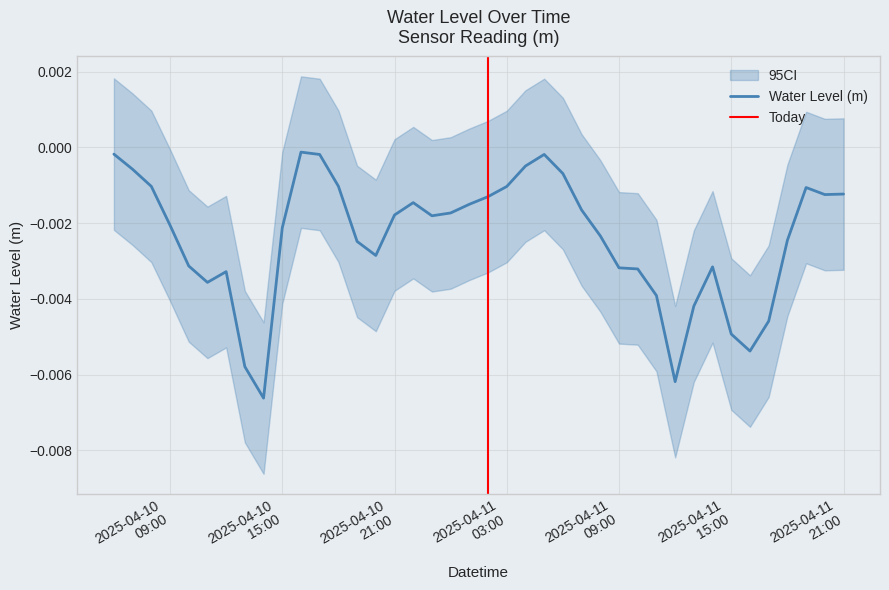

At which category does the chart reach its minimum across all series?

2025-04-10 14:00:00